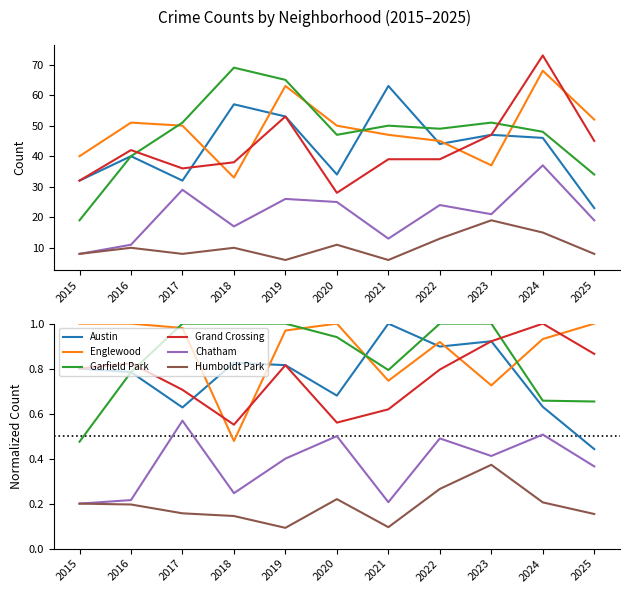

Is it true that Grand Crossing equals 1.1 at 2022?

False